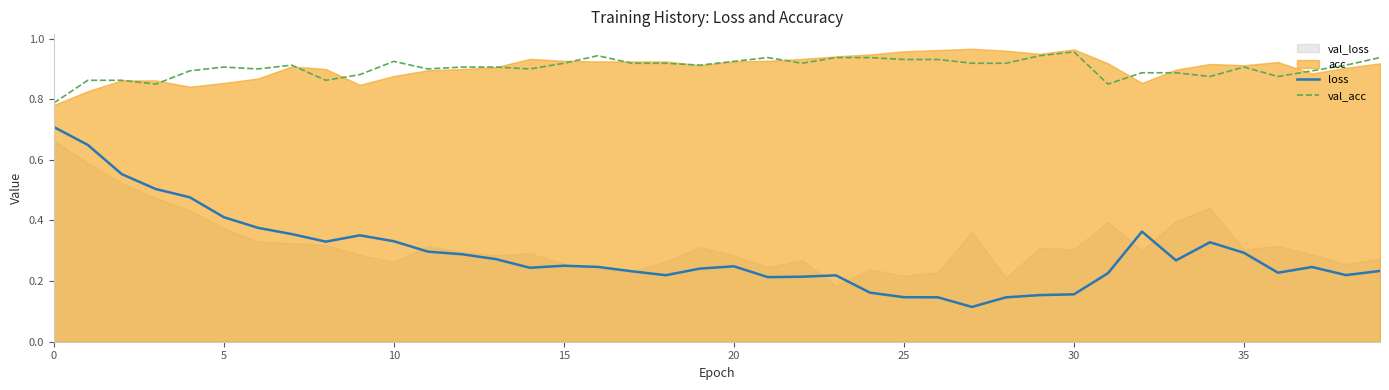

What is the lowest value of the val_acc series?

0.8